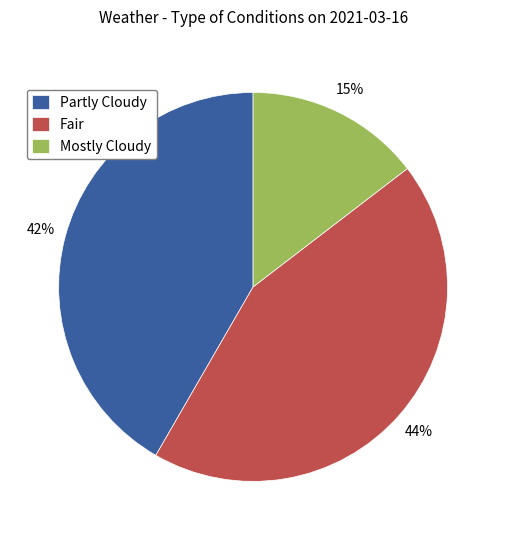

True or false: Mostly Cloudy accounts for 22% of the total.

False